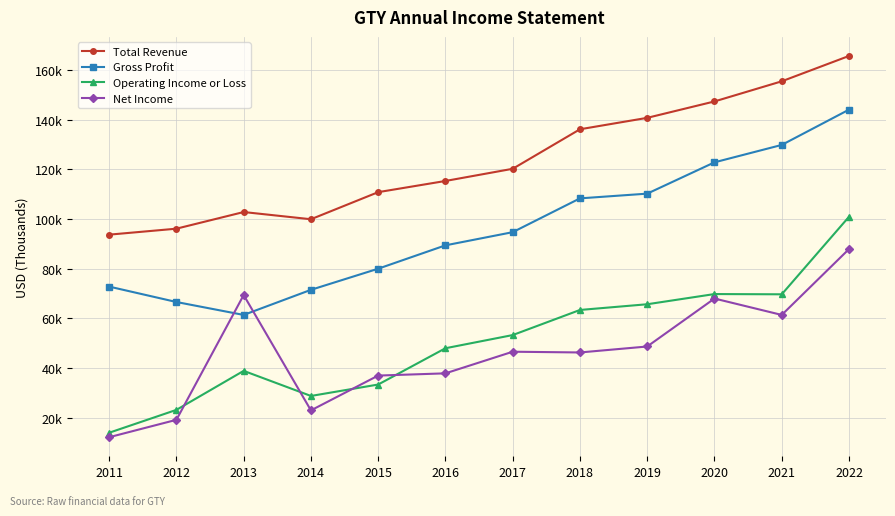

What are all the series names shown in the legend?

Total Revenue, Gross Profit, Operating Income or Loss, Net Income